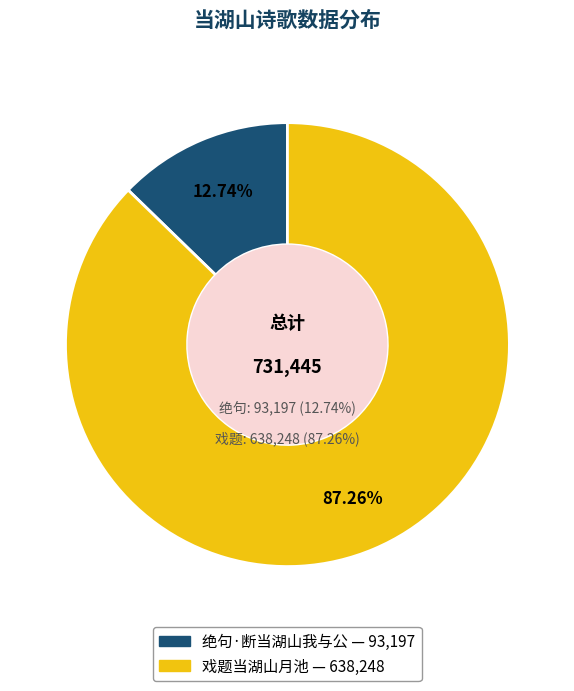

How many segments does this pie chart have?

2